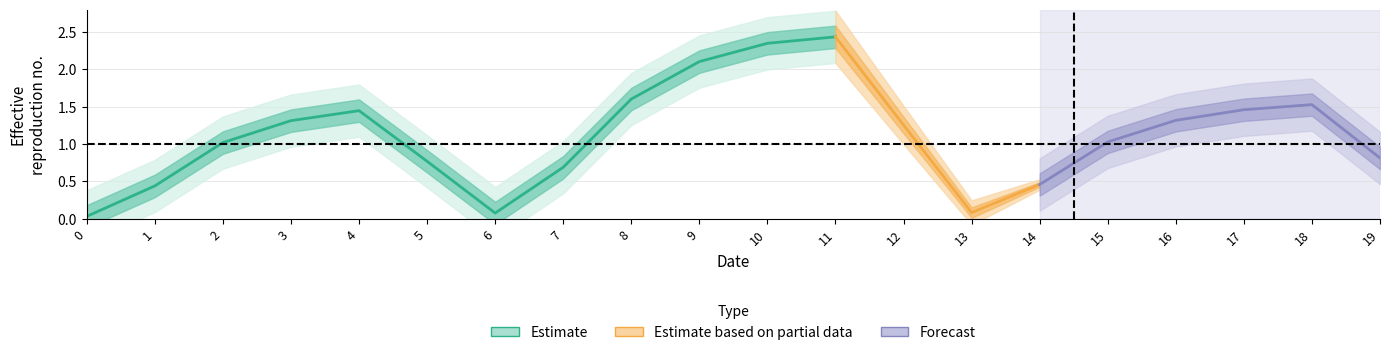

The chart shows a value of 1.6 at 8. True or false?

True